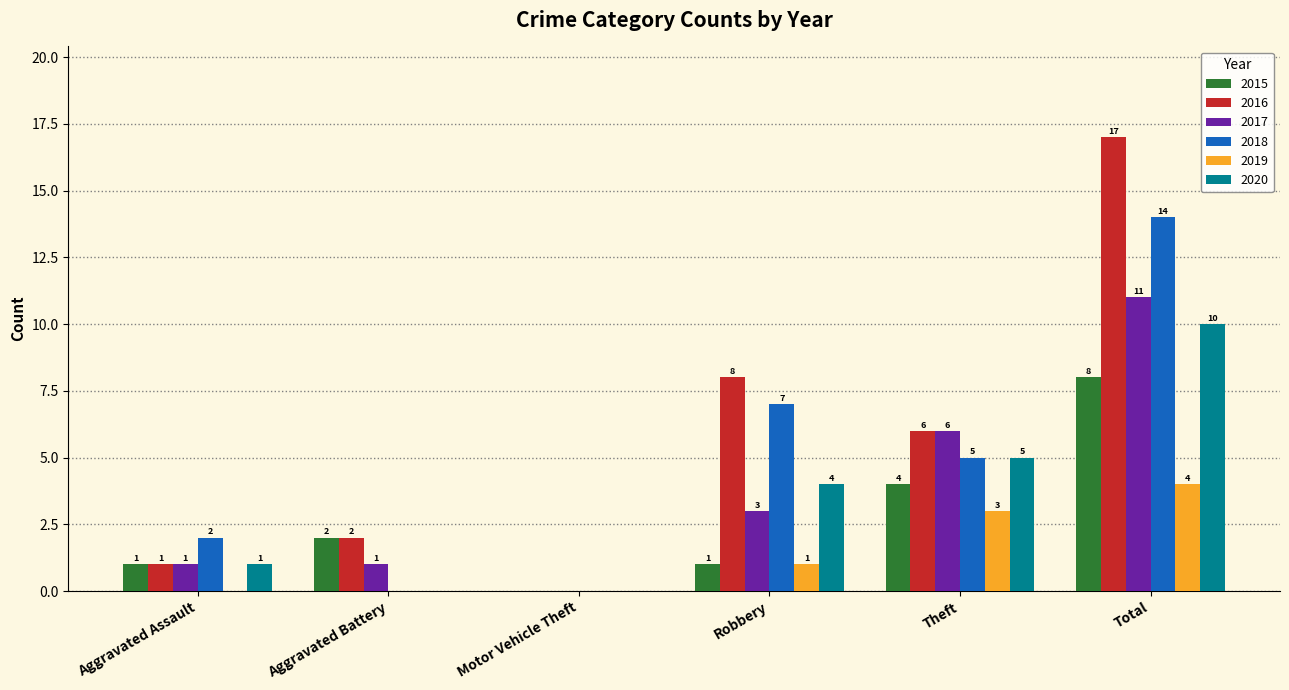

What is the sum of the 2016 values at Robbery and Motor Vehicle Theft?

8